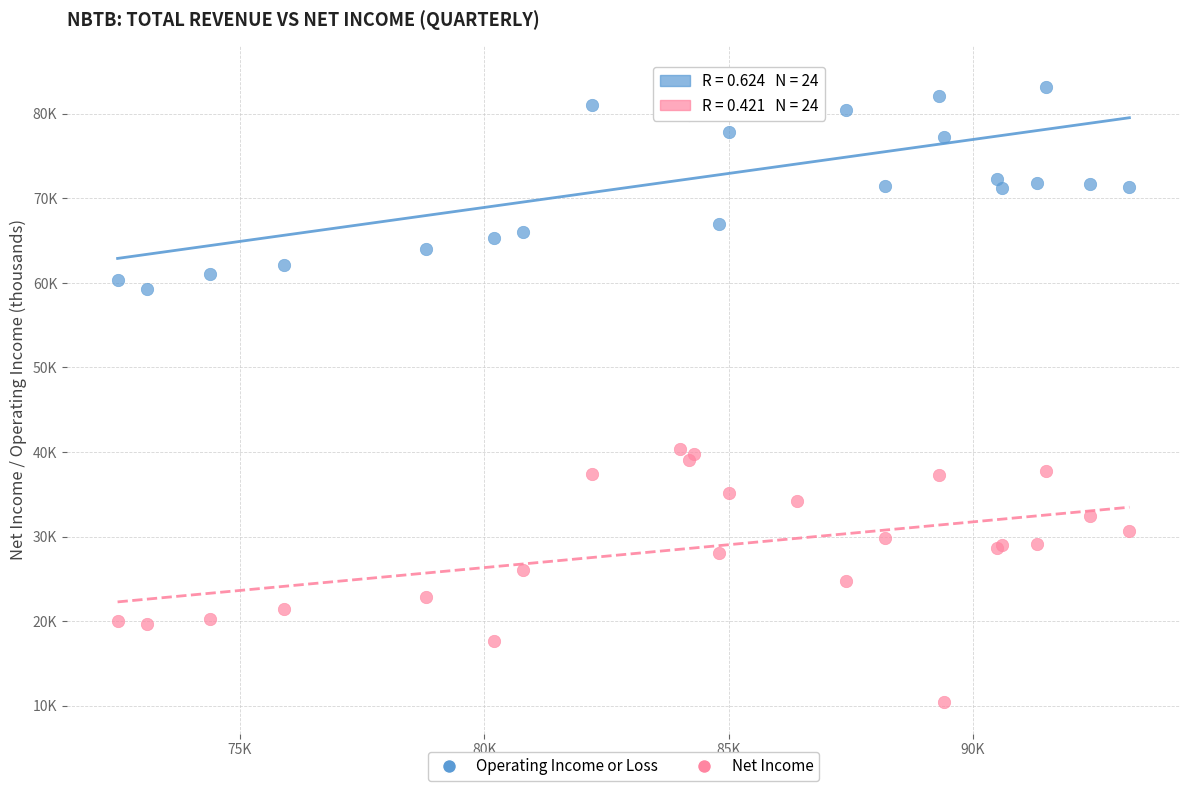

Which series reaches the maximum Y coordinate?

Operating Income or Loss